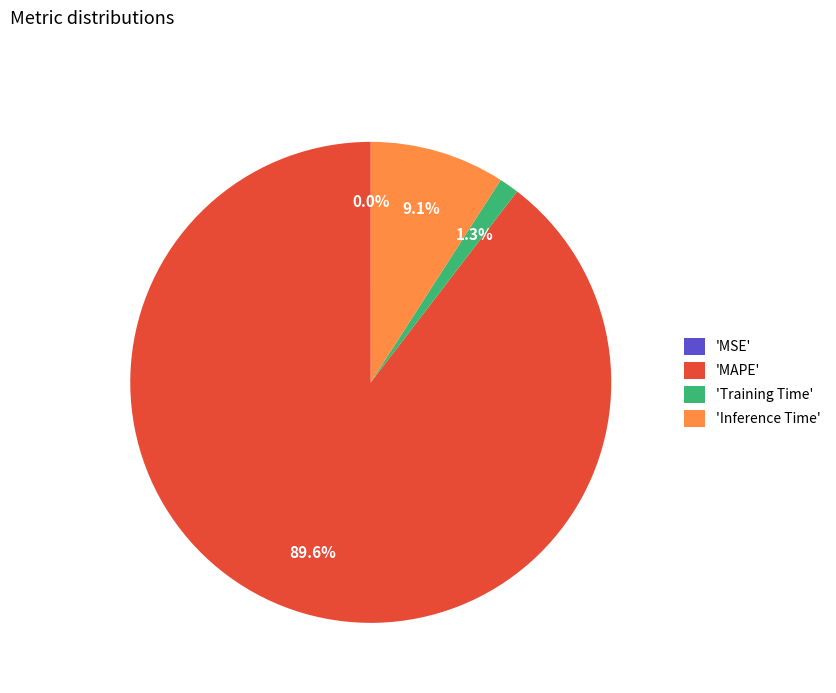

Do 'Training Time' and 'Inference Time' together represent more than half of the pie?

No